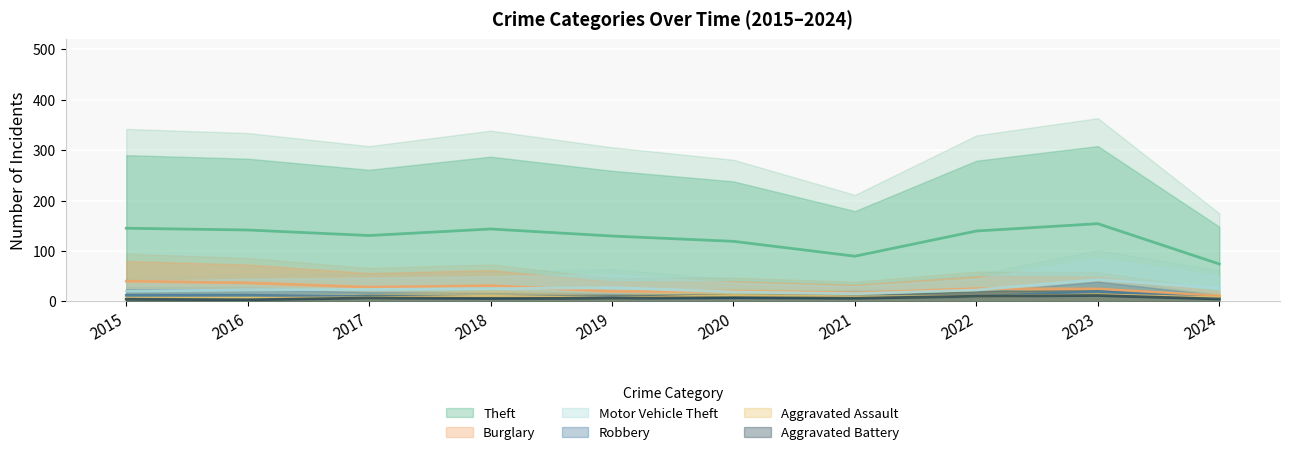

Reading left to right, transcribe all the data shown in this chart.

Theft: 2015=145.0	2016=141.5	2017=130.5	2018=143.5	2019=129.5	2020=119.0	2021=89.5	2022=139.5	2023=154.0	2024=74.0
Burglary: 2015=40.0	2016=36.5	2017=28.0	2018=31.0	2019=19.5	2020=20.0	2021=16.5	2022=25.0	2023=24.5	2024=10.0
Motor Vehicle Theft: 2015=20.0	2016=22.5	2017=23.5	2018=25.0	2019=27.0	2020=18.5	2021=15.0	2022=22.5	2023=43.0	2024=26.0
Robbery: 2015=12.0	2016=12.0	2017=9.0	2018=8.5	2019=7.0	2020=7.0	2021=9.5	2022=9.0	2023=19.5	2024=6.0
Aggravated Assault: 2015=5.5	2016=6.0	2017=7.0	2018=10.0	2019=6.0	2020=11.5	2021=9.0	2022=9.5	2023=13.0	2024=7.0
Aggravated Battery: 2015=4.0	2016=3.0	2017=6.5	2018=5.5	2019=6.0	2020=7.0	2021=6.0	2022=10.0	2023=11.5	2024=4.5